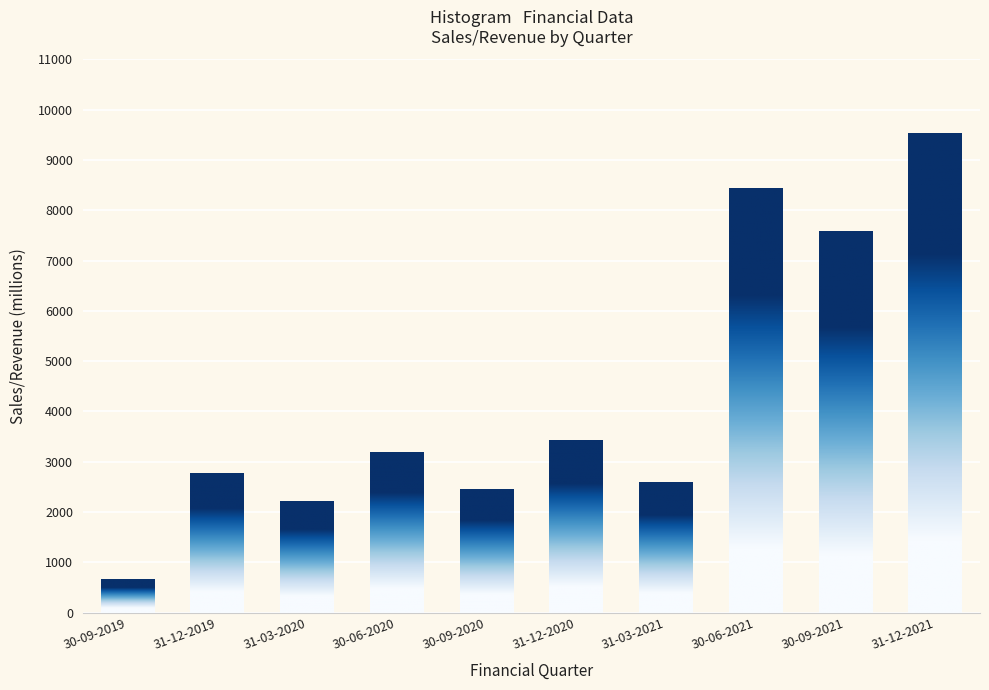

Rank the categories by value from highest to lowest.

31-12-2021, 30-06-2021, 30-09-2021, 31-12-2020, 30-06-2020, 31-12-2019, 31-03-2021, 30-09-2020, 31-03-2020, 30-09-2019